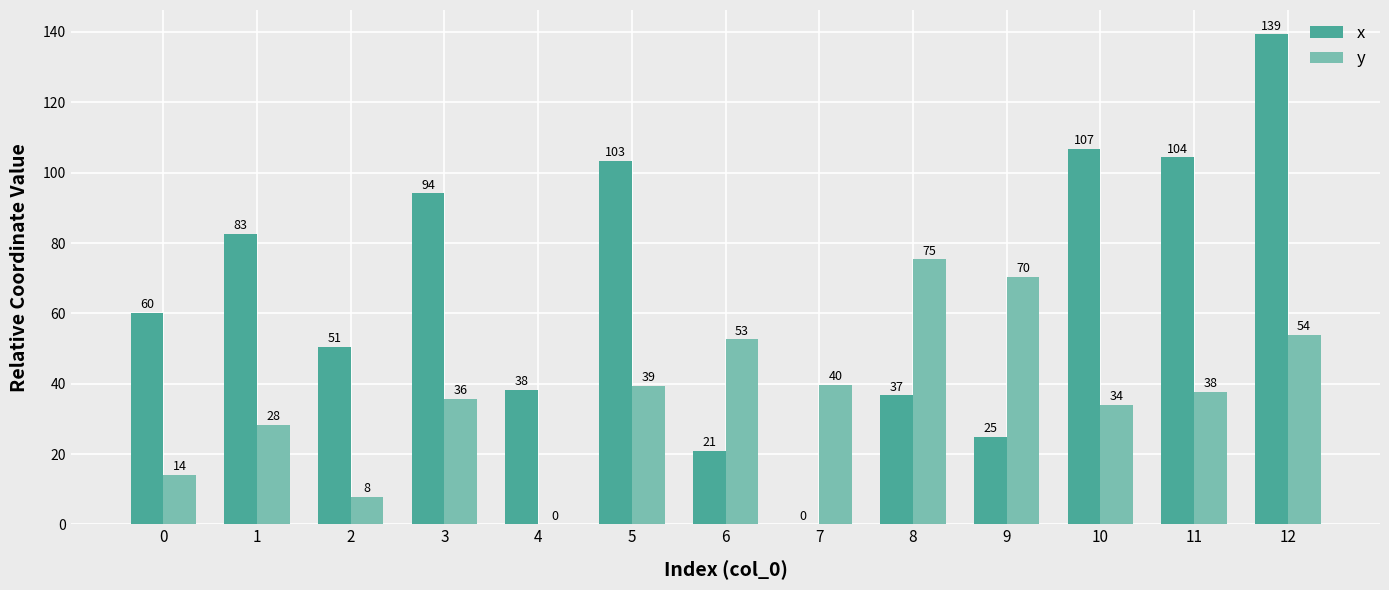

Which series has the largest total across all categories?

x